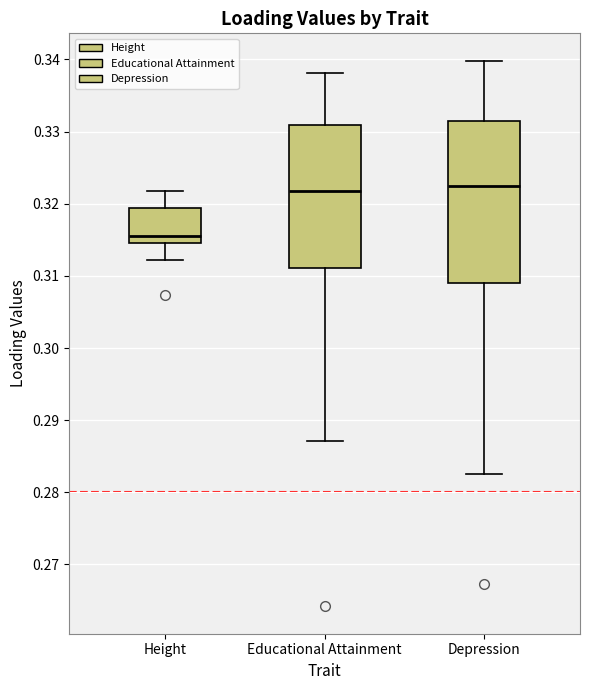

Which box is the tallest, from its lower edge to its upper edge?

Depression